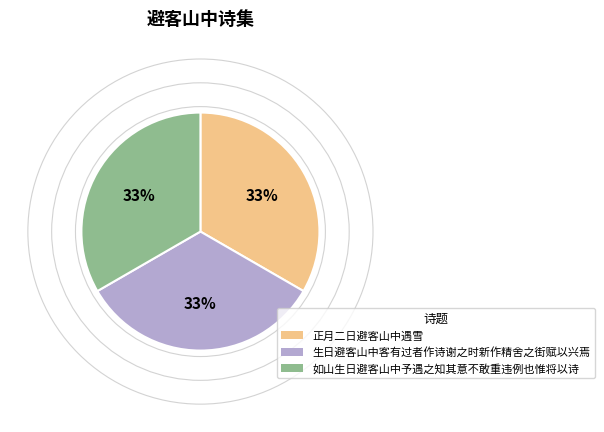

What is the ratio of the value at 生日避客山中客有过者作诗谢之时新作精舍之街赋以兴焉 to the value at 如山生日避客山中予遇之知其意不敢重违例也惟将以诗?

1.0